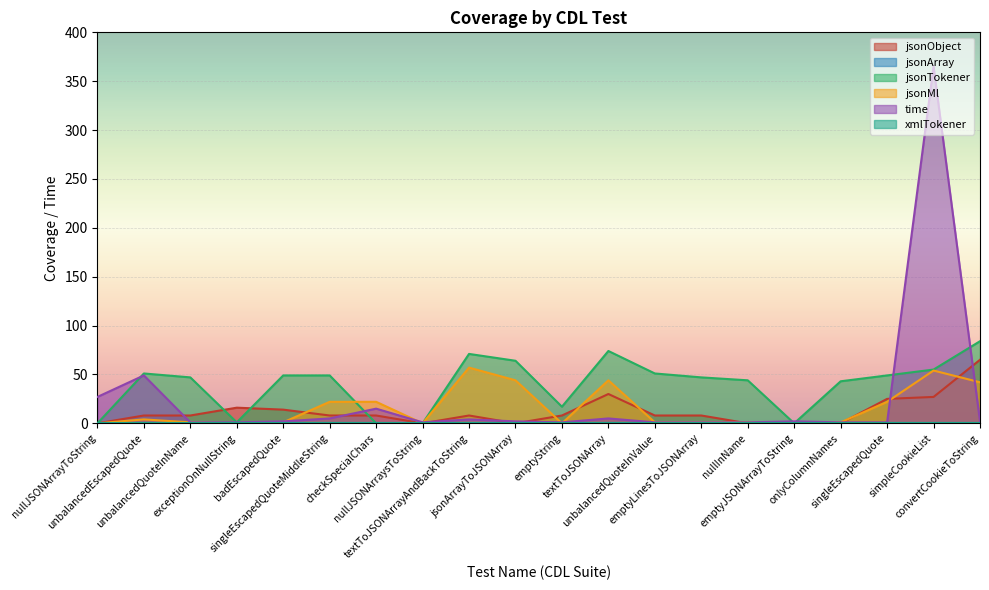

True or false: jsonTokener has a value of 47 at emptyLinesToJSONArray.

True